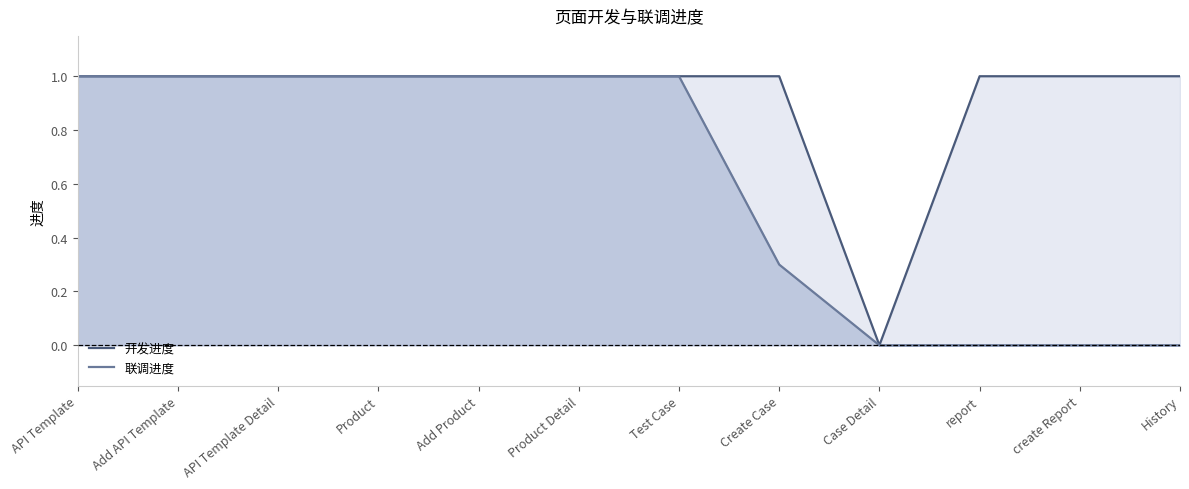

What is the label of the 4th point from the right?

Case Detail